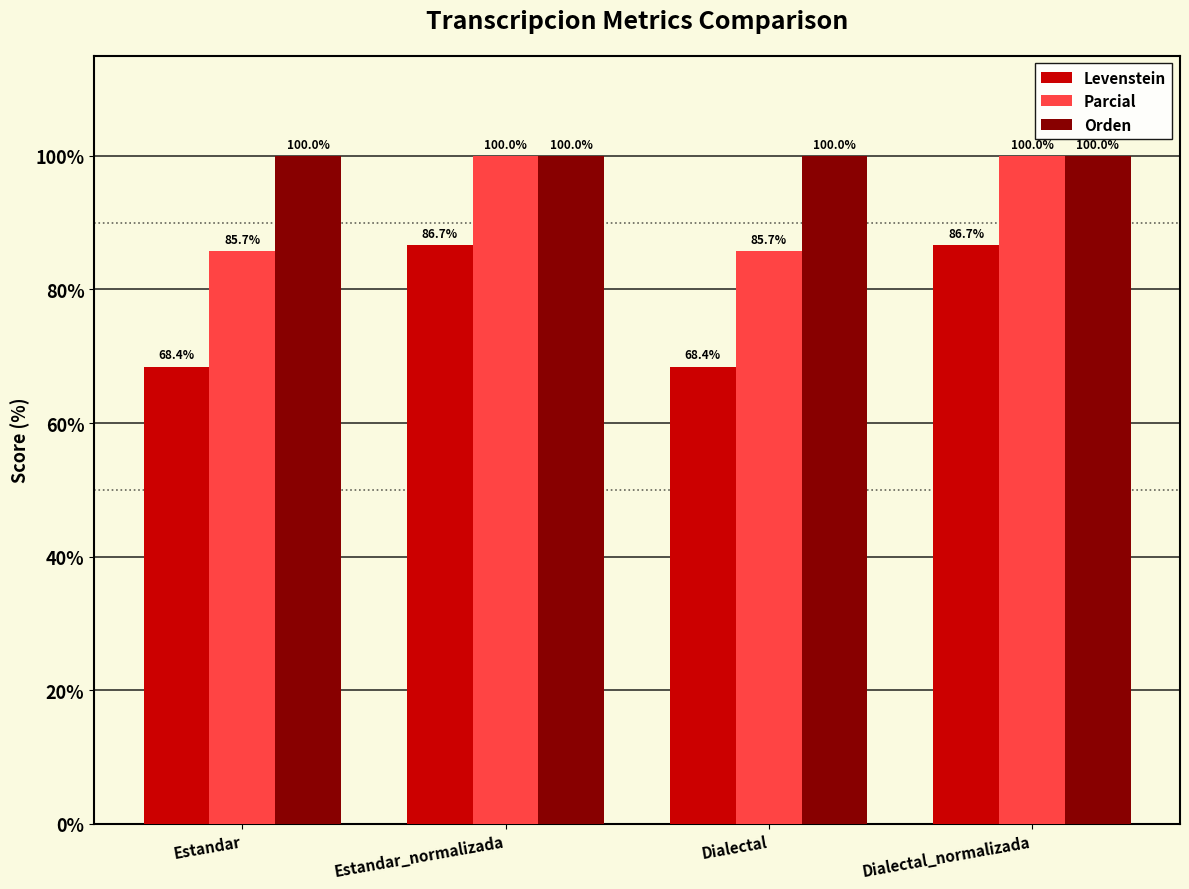

Which series has the widest spread of values?

Levenstein